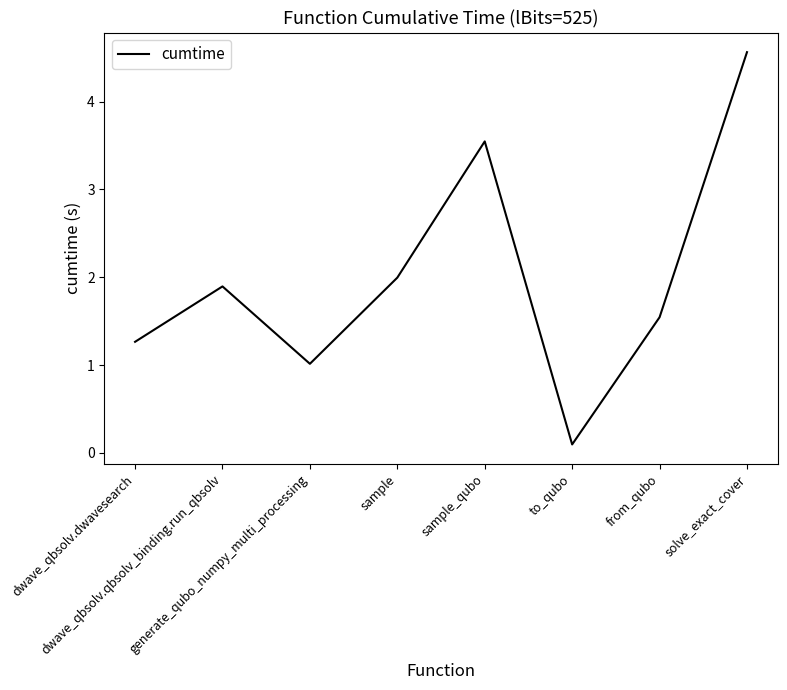

Reading left to right, transcribe all the data shown in this chart.

dwave_qbsolv.dwavesearch=1.3	dwave_qbsolv.qbsolv_binding.run_qbsolv=1.9	generate_qubo_numpy_multi_processing=1.0	sample=2.0	sample_qubo=3.5	to_qubo=0.1	from_qubo=1.5	solve_exact_cover=4.6